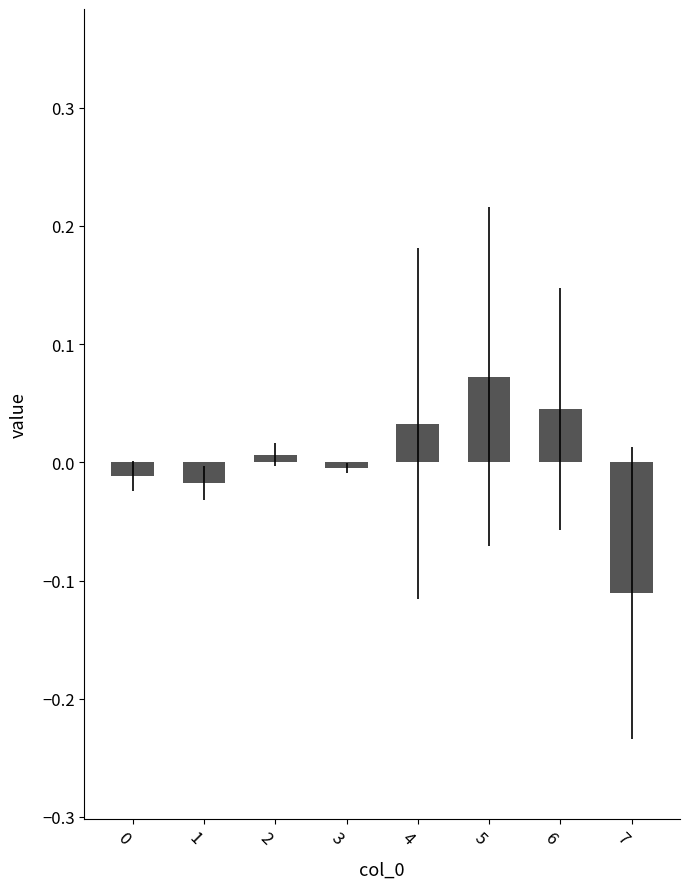

Does the chart contain stacked bars?

No